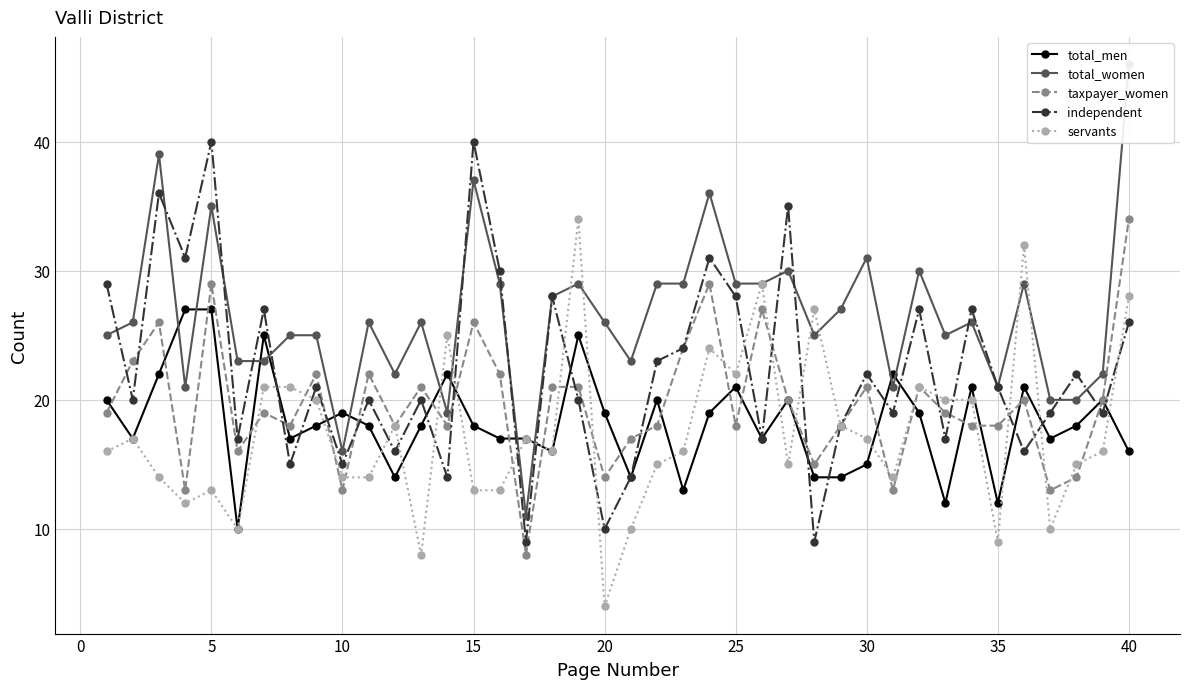

Is this an area chart (filled region under the line)?

No